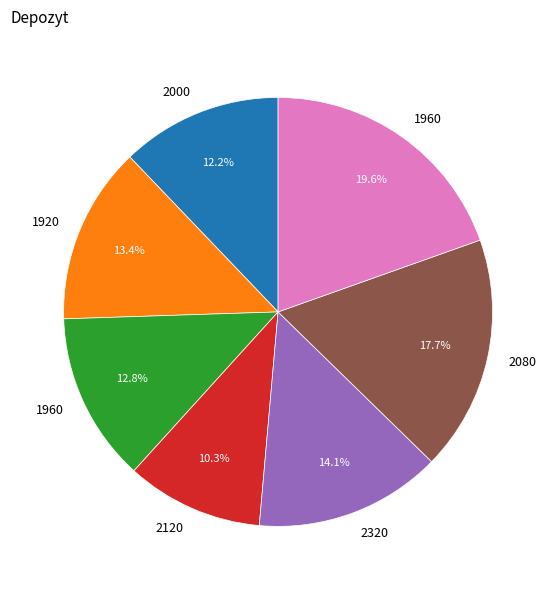

Does any single category account for the majority?

No